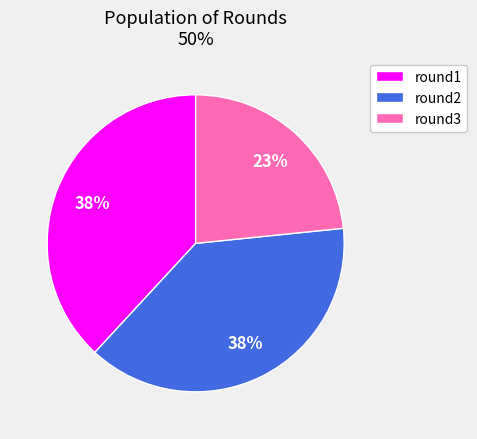

Is round1 the majority of the pie?

No